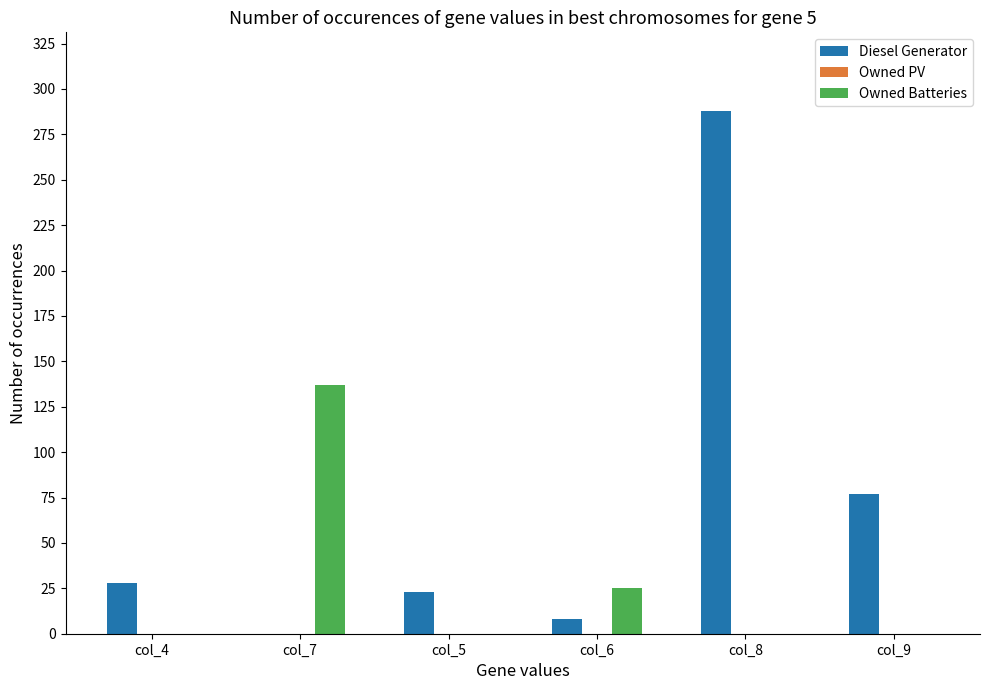

Which category has the highest value across all series?

col_8